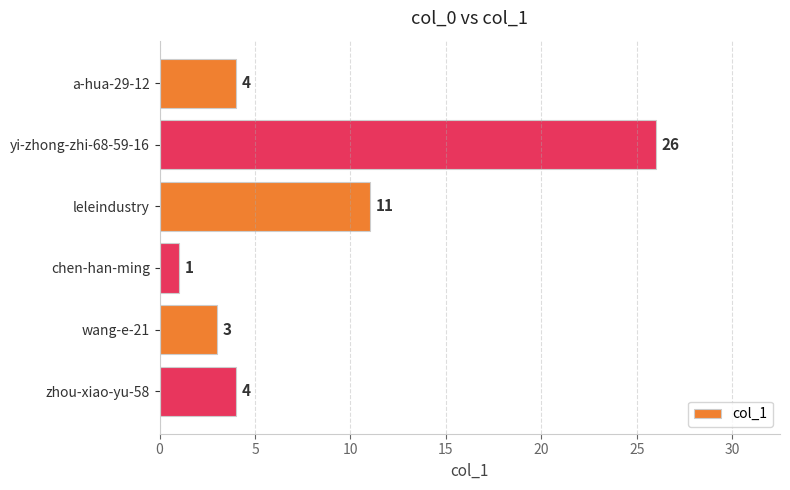

Which category has the highest value across all series?

yi-zhong-zhi-68-59-16